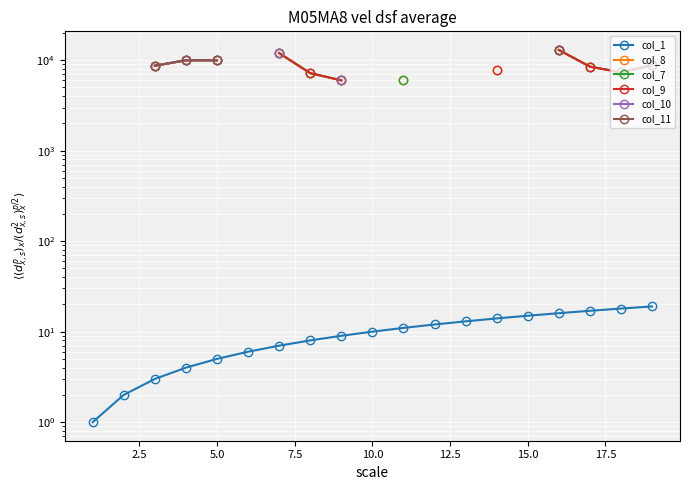

Is the value of col_9 at 2.5 greater than the value of col_8 at 5.0?

No